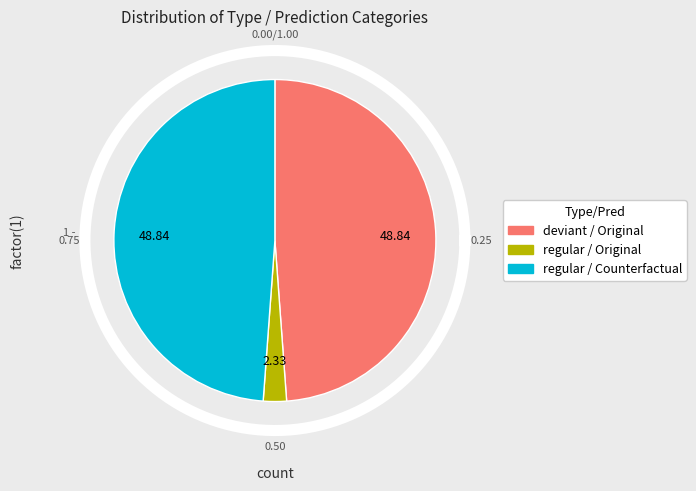

True or false: Counterfactual accounts for 57% of the total.

False